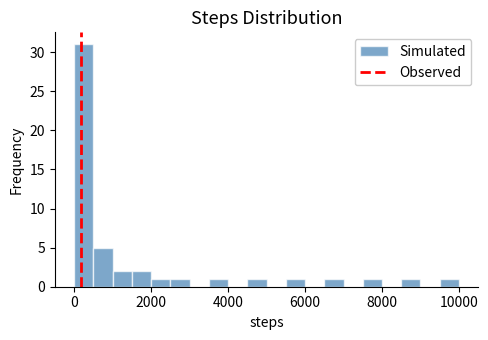

Around what value on the x-axis is the tallest bar? Give the approximate position of its centre, as read against the axis.

200